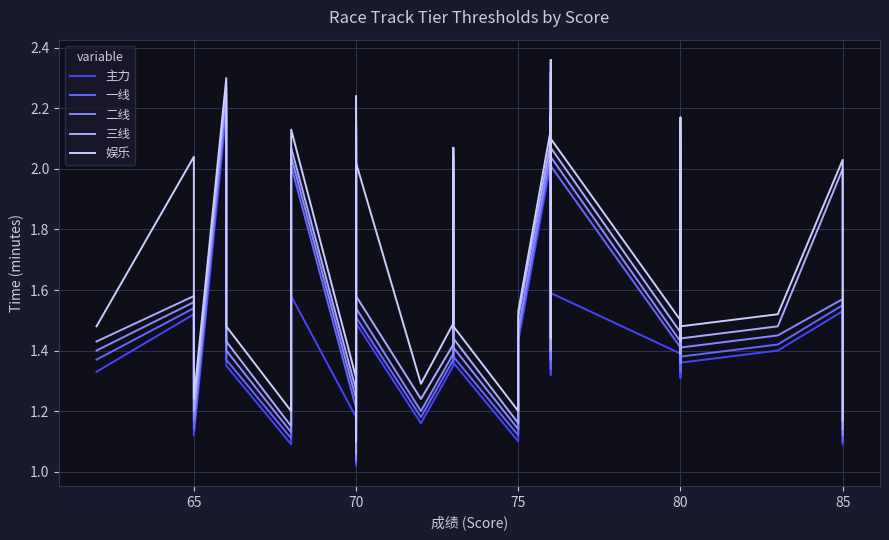

What is the maximum value for 二线?

2.3